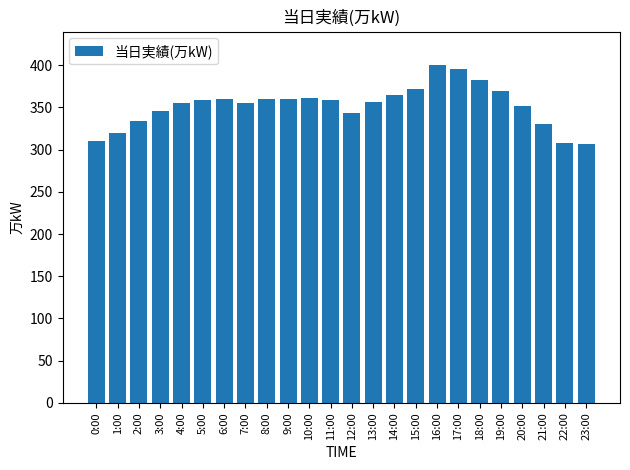

The value at 2:00 is 334. True or false?

True